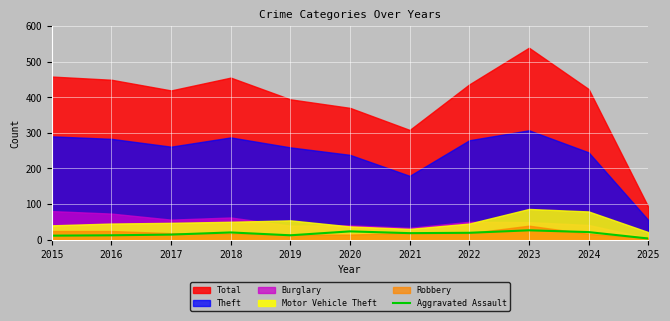

At which category does the chart reach its peak across all series?

2023